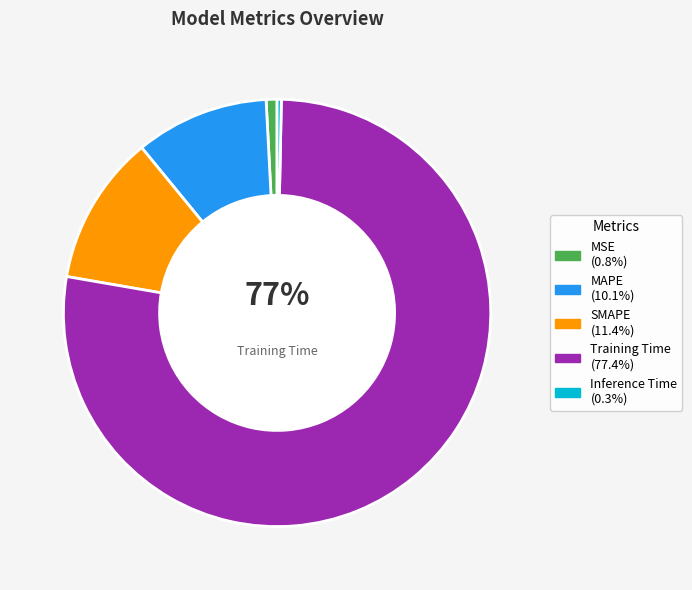

Is it true that SMAPE is 23% of the pie?

False